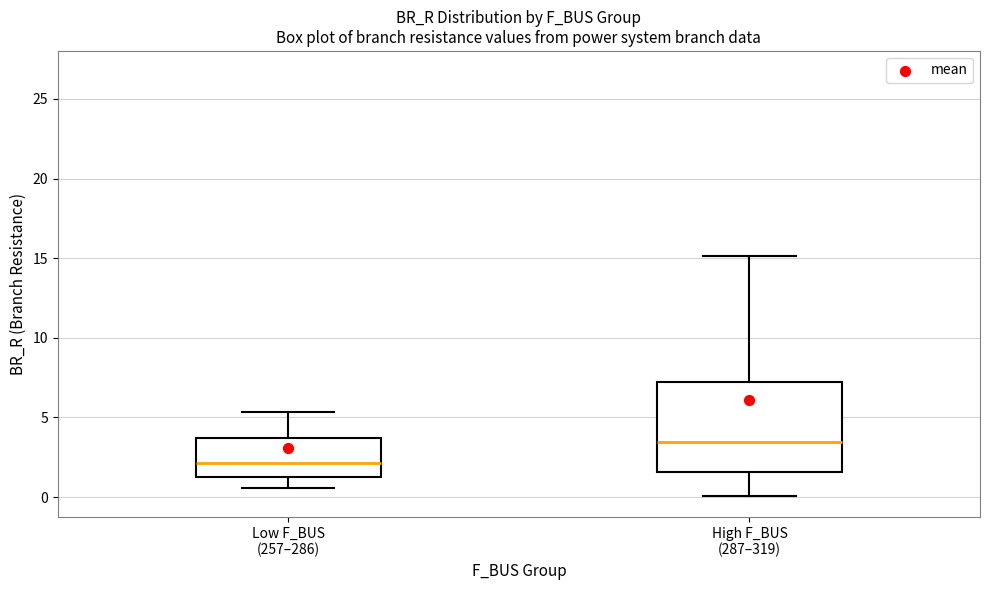

Reading left to right, read every box against the y-axis: the position of its median line, the range the box covers, and the ends of its whiskers. The values are not printed on the chart, so give them approximately, as read against the axis.

Low F_BUS (257–286): median 2.0, box 1.5 to 3.5, whiskers 0.5 to 5.5
High F_BUS (287–319): median 3.5, box 1.5 to 7.5, whiskers 0.0 to 15.0